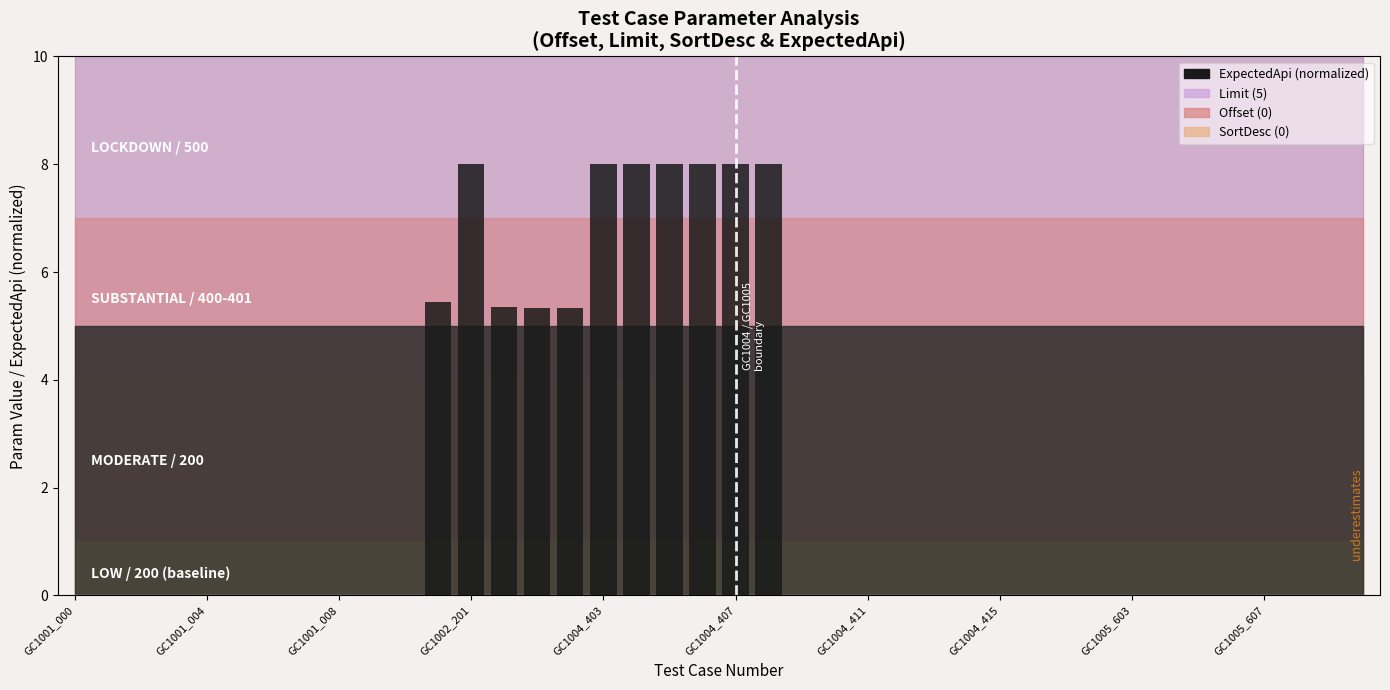

What is the greatest value displayed?

8.0